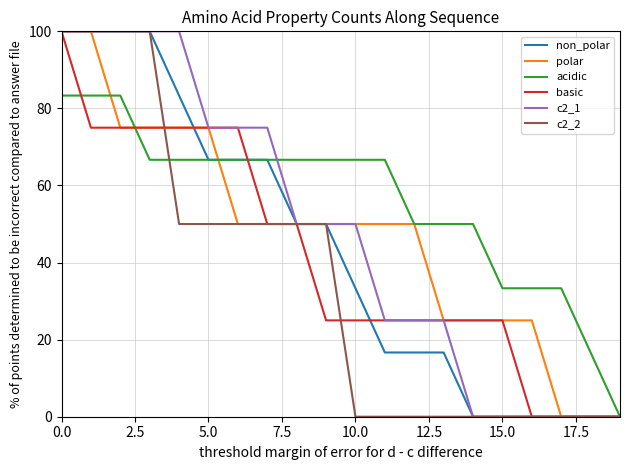

Which series has the largest total across all categories?

acidic